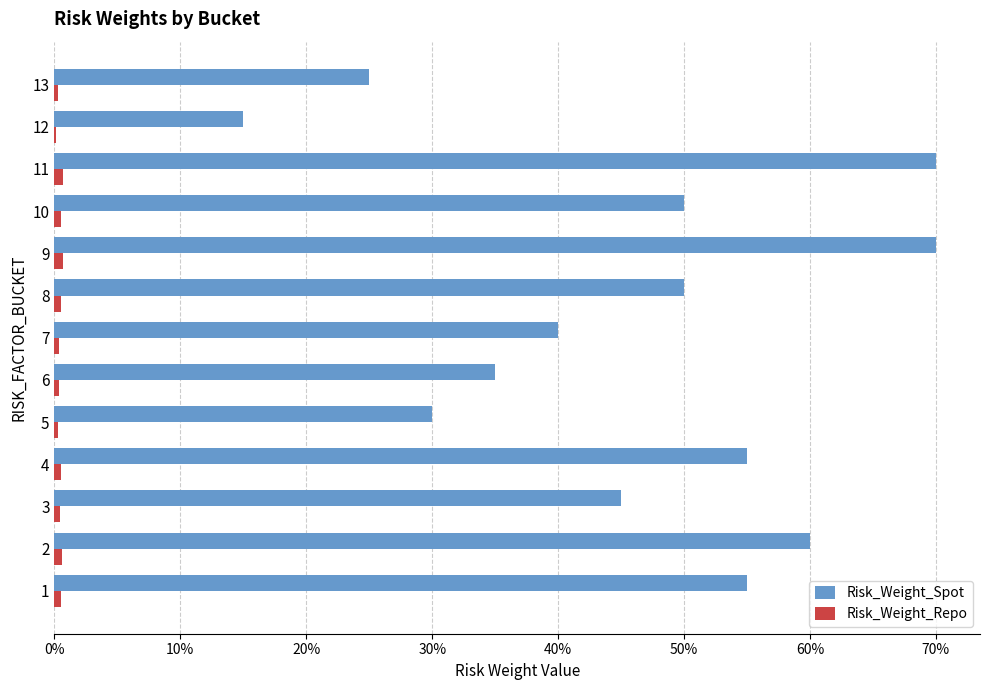

The Risk_Weight_Repo series shows 0.0 at 10. True or false?

False